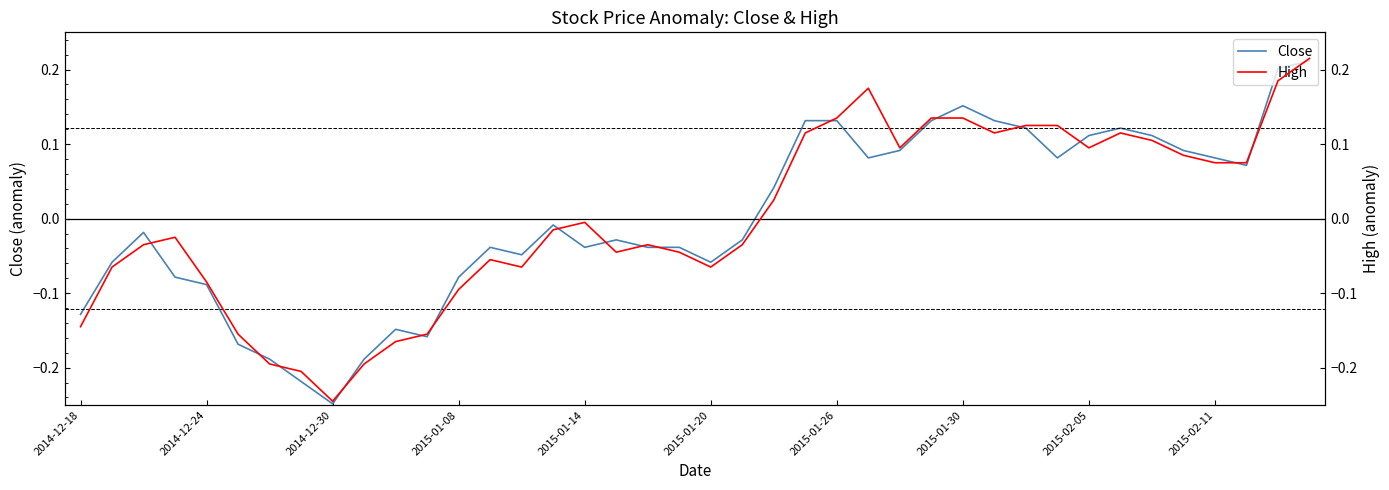

Between 14 and 33, which is larger?

33